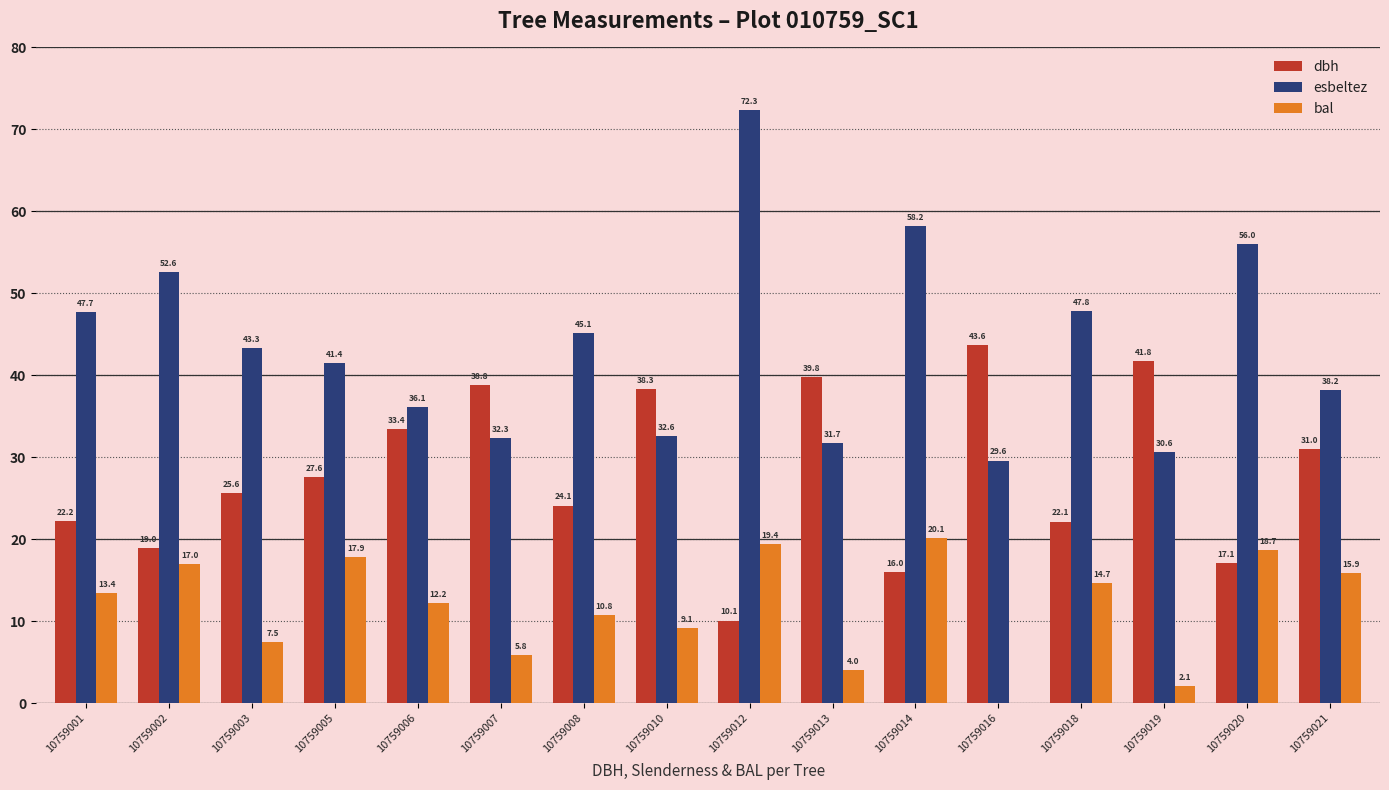

Where is dbh nearest to the value 26?

10759003